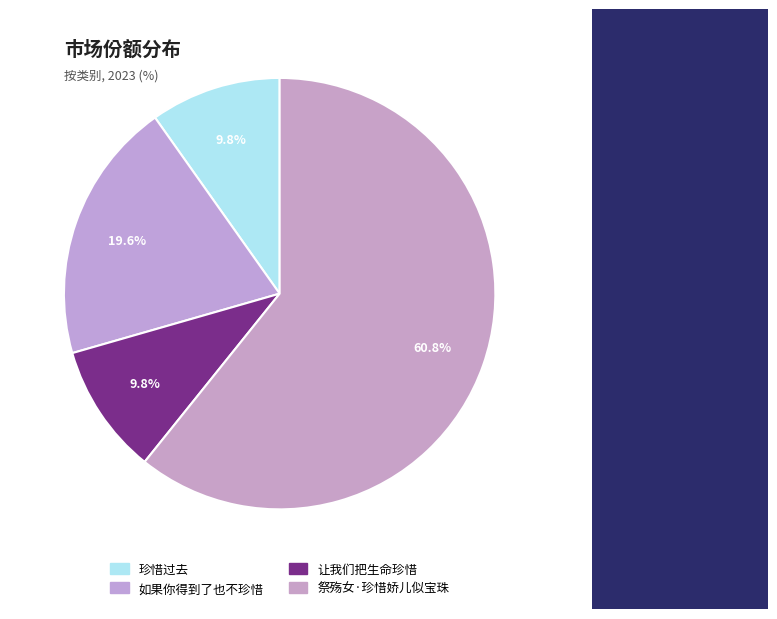

Count the number of slices in the pie.

4